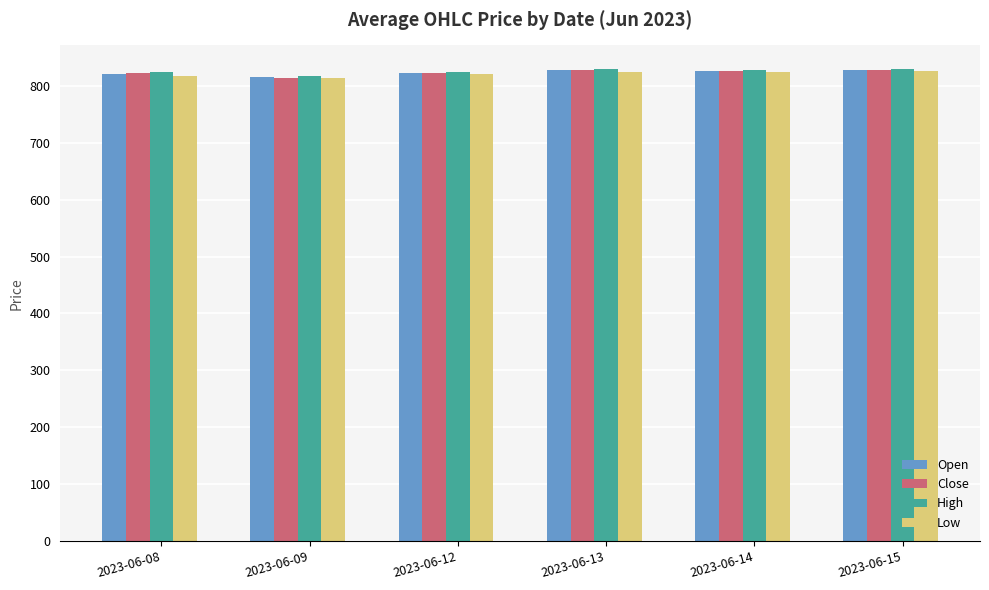

What is the spread (max minus min) of values at 2023-06-12?

3.7